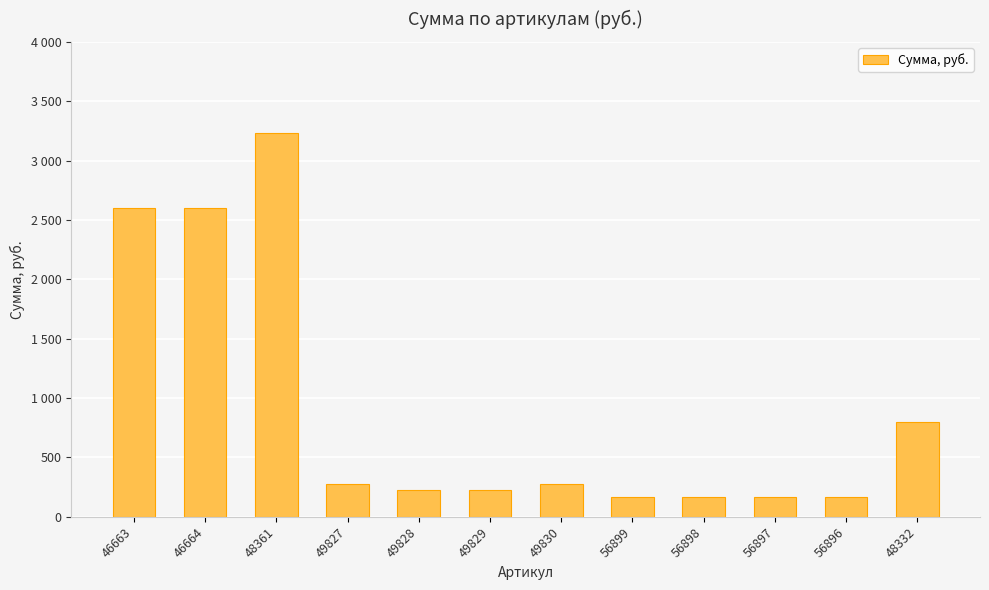

Does the chart contain any negative values?

No